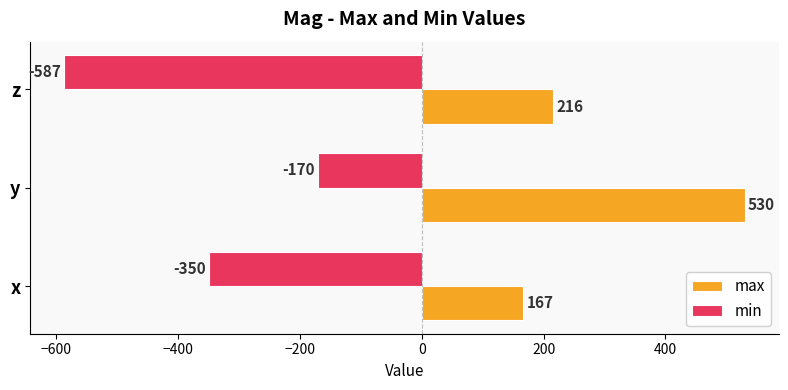

What is the minimum value shown in the chart?

-587